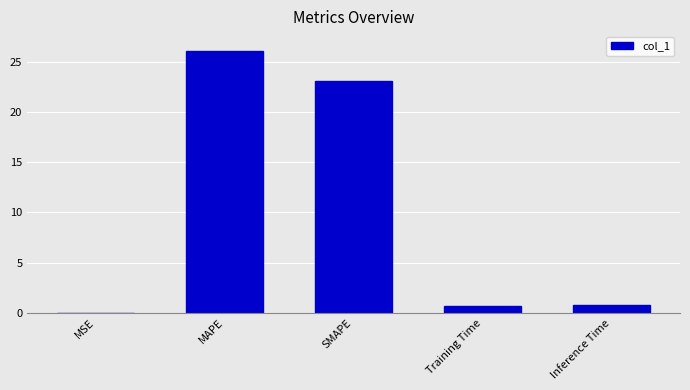

What is the change in value from MAPE to Training Time?

-25.3